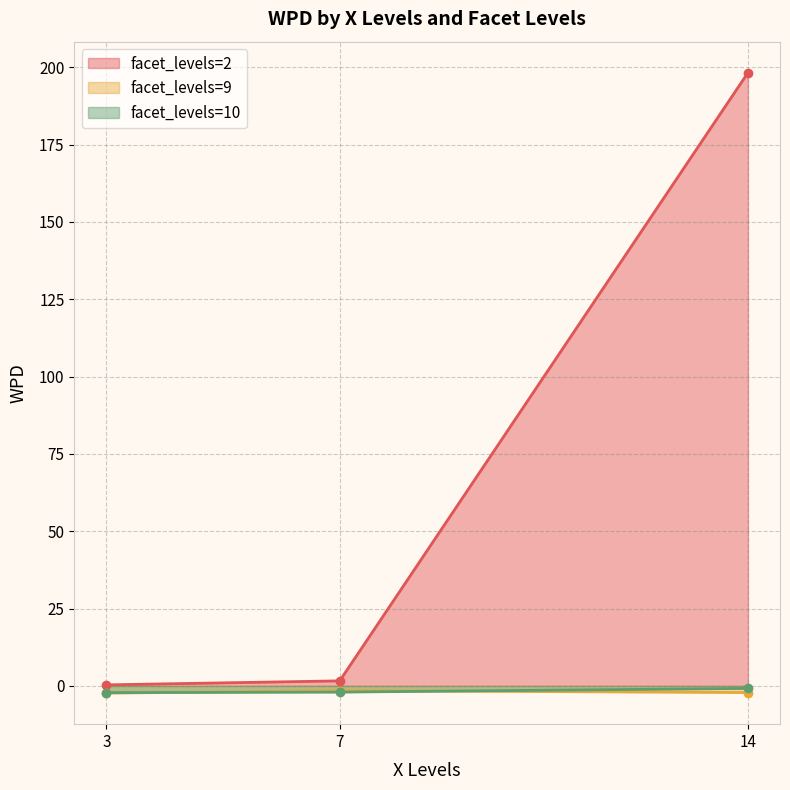

Which series has the largest total across all categories?

facet_levels=2